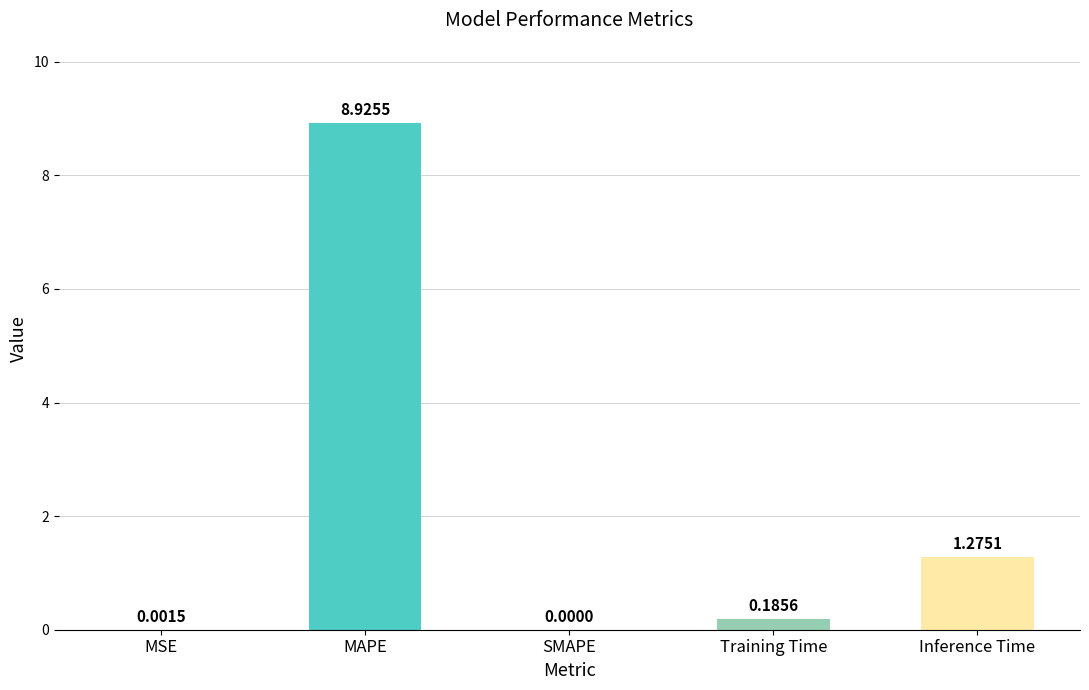

At which label is the value closest to 4?

Inference Time